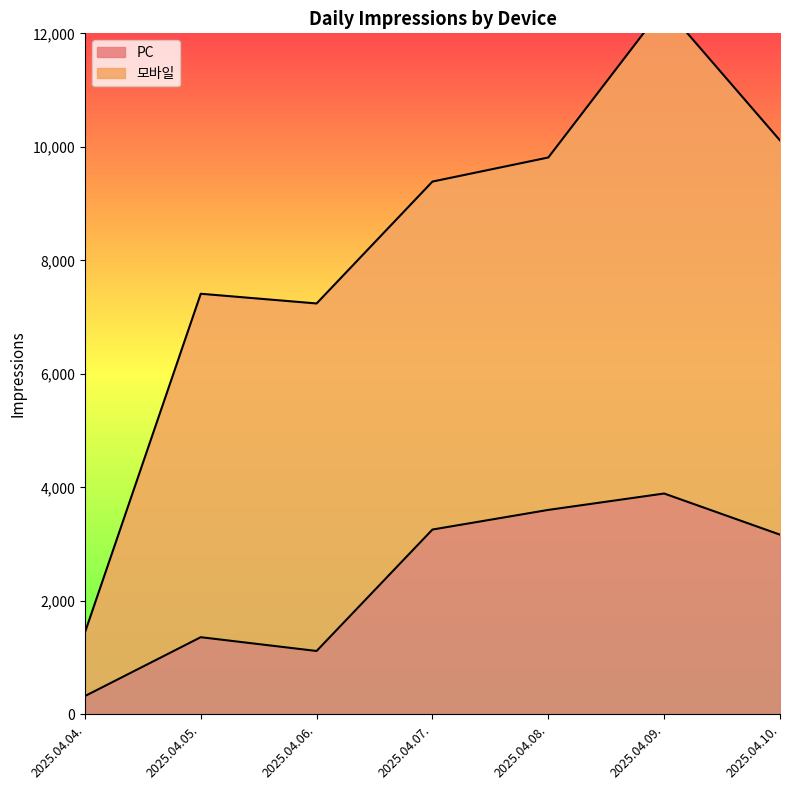

What is the label of the 2nd point from the right?

2025.04.09.